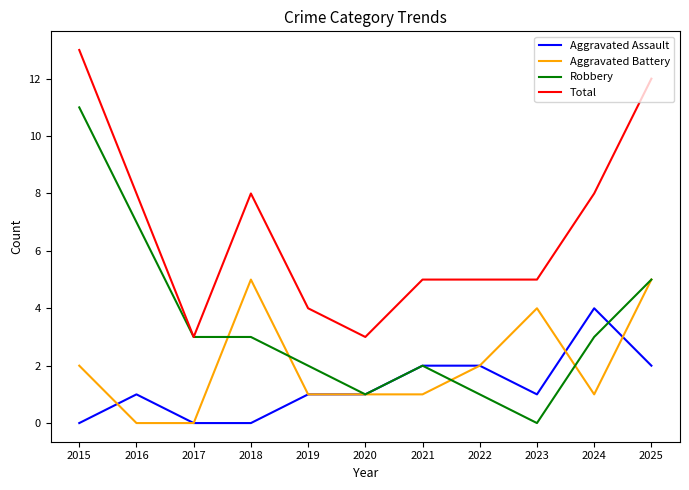

Reading left to right, list all the values displayed in this chart.

Aggravated Assault: 2015=0	2016=1	2017=0	2018=0	2019=1	2020=1	2021=2	2022=2	2023=1	2024=4	2025=2
Aggravated Battery: 2015=2	2016=0	2017=0	2018=5	2019=1	2020=1	2021=1	2022=2	2023=4	2024=1	2025=5
Robbery: 2015=11	2016=7	2017=3	2018=3	2019=2	2020=1	2021=2	2022=1	2023=0	2024=3	2025=5
Total: 2015=13	2016=8	2017=3	2018=8	2019=4	2020=3	2021=5	2022=5	2023=5	2024=8	2025=12